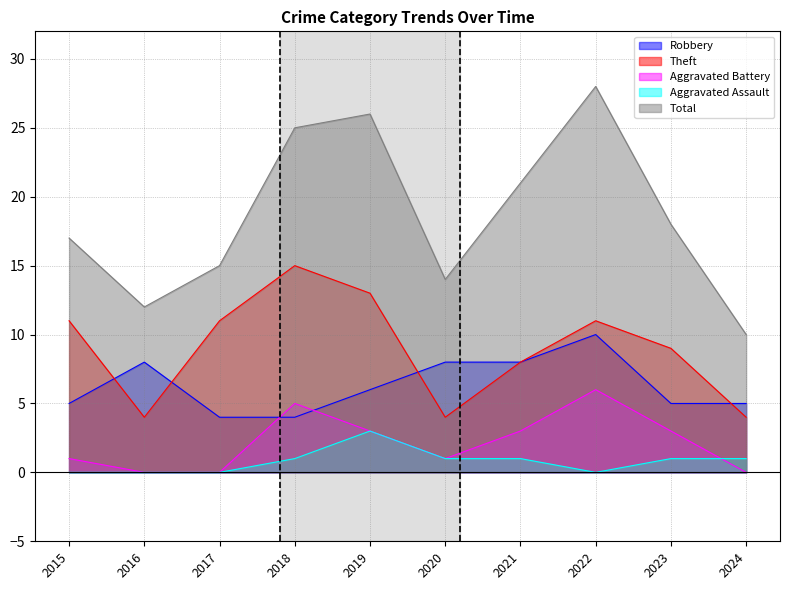

Which category has the highest value in the Total series?

2022